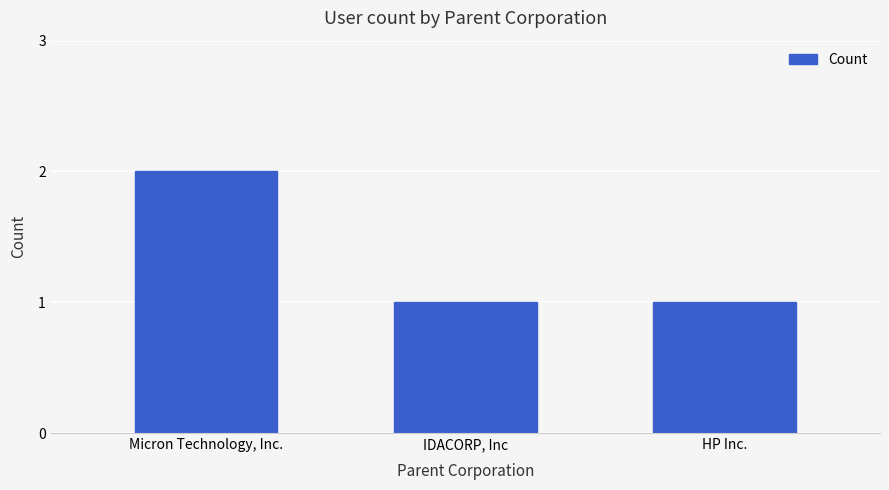

Which category has the highest value across all series?

Micron Technology, Inc.